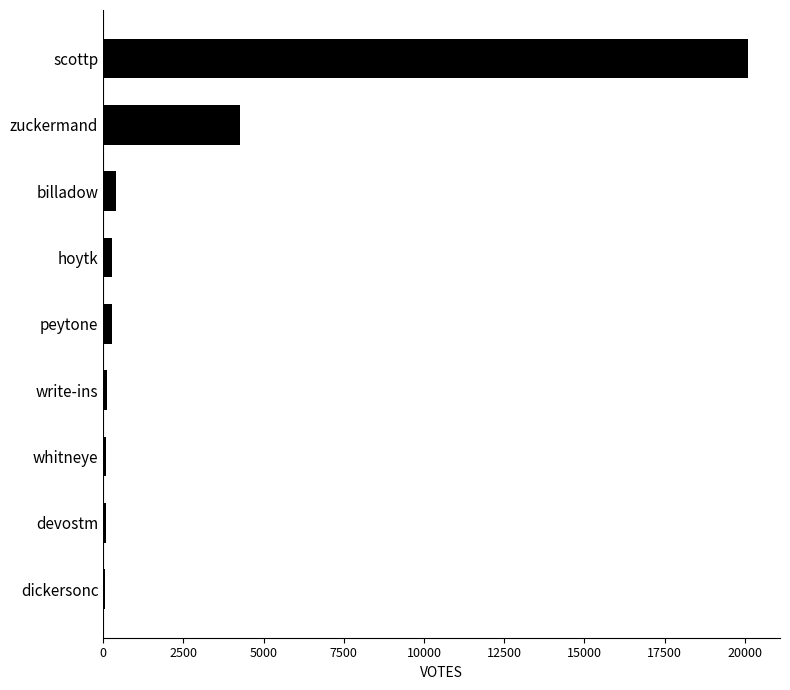

What is the greatest value displayed?

20095